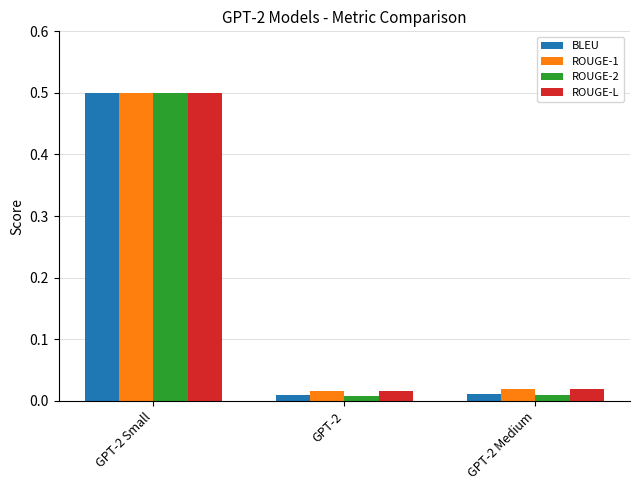

What is the sum of the ROUGE-L values at GPT-2 Small and GPT-2 Medium?

0.5